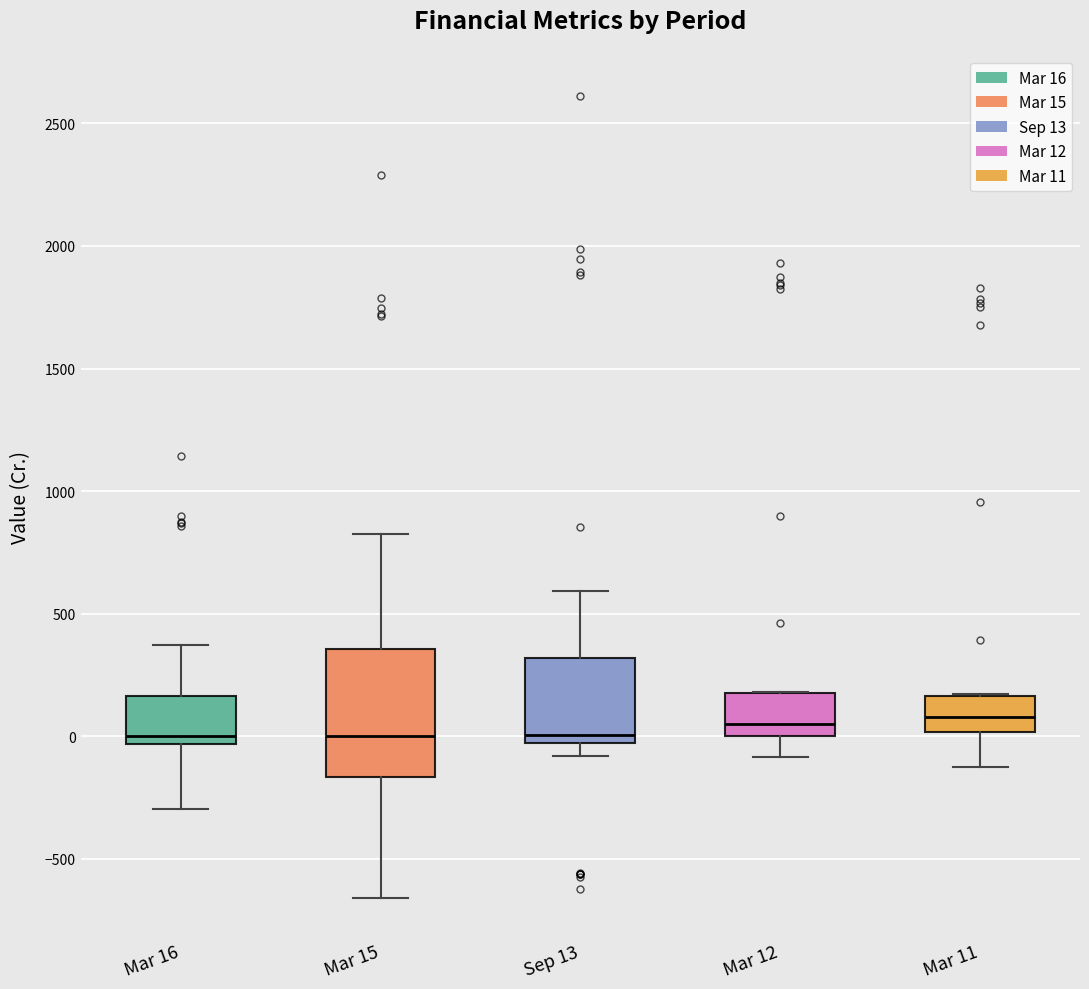

Reading left to right, transcribe this box plot: for each box, give where its median line is, the range the box spans, and where its two whiskers end, as read against the y-axis. The values are not printed on the chart, so give them approximately, as read against the axis.

Mar 16: median 0, box -50 to 150, whiskers -300 to 350
Mar 15: median 0, box -150 to 350, whiskers -650 to 800
Sep 13: median 0, box -50 to 300, whiskers -100 to 600
Mar 12: median 50, box 0 to 200, whiskers -100 to 200
Mar 11: median 100, box 0 to 150, whiskers -150 to 150